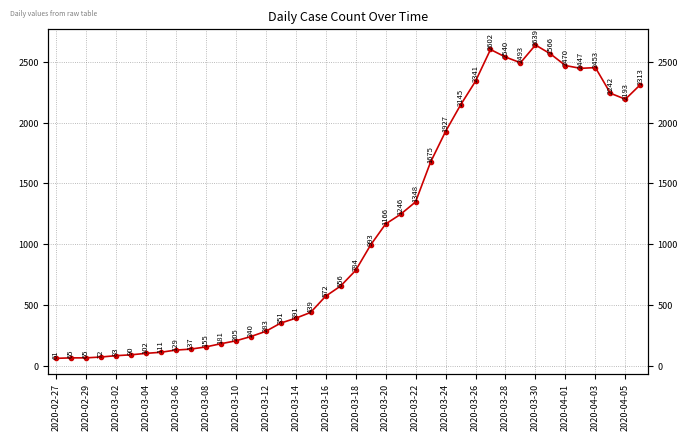

Where is the data nearest to the value 1350?

2020-03-22